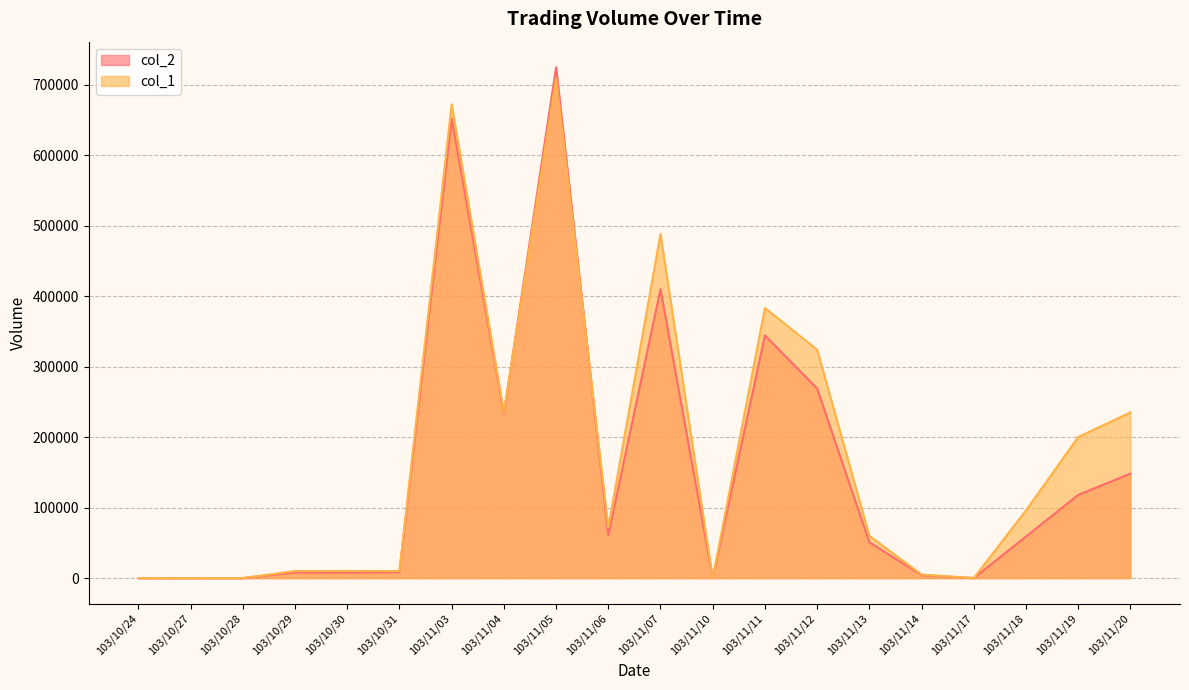

Does the chart have visible grid lines?

Yes